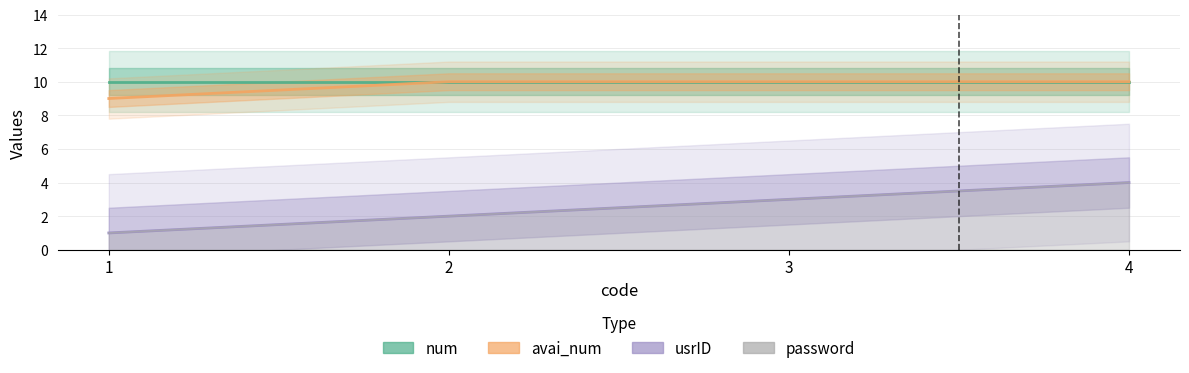

Which series has the largest range (max minus min)?

usrID